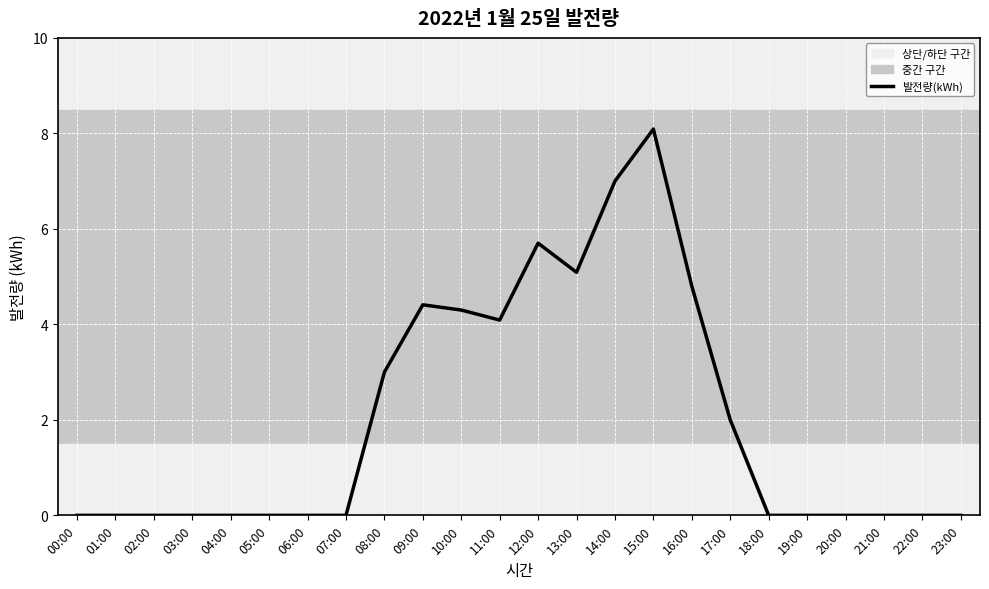

Which has a higher value, 14:00 or 16:00?

14:00